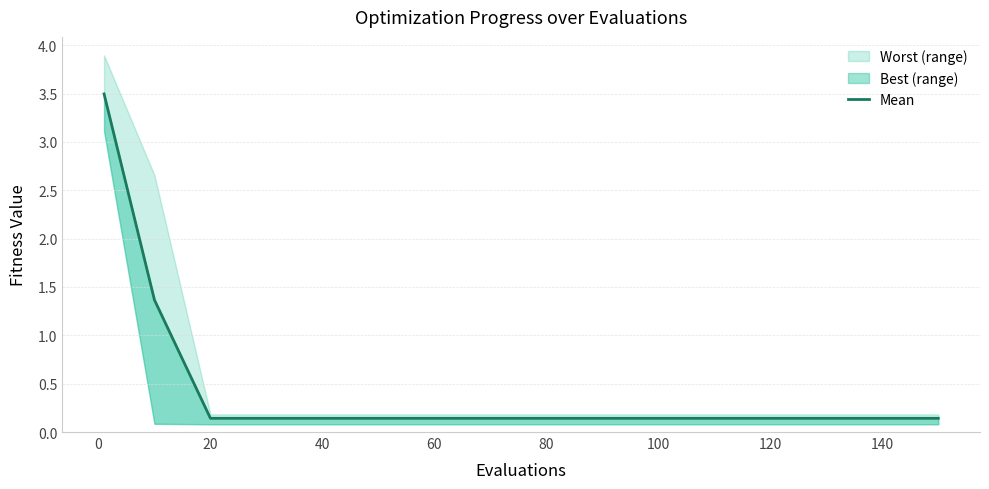

Which label corresponds to the smallest value in the chart?

20